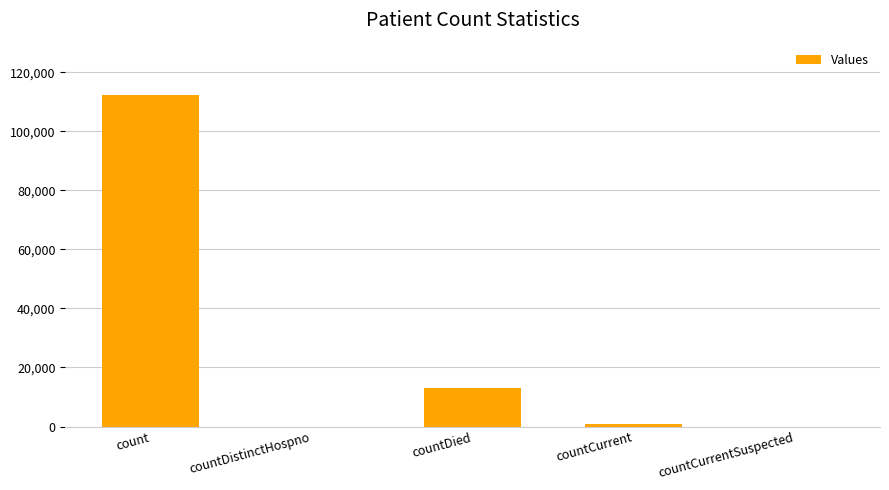

Which has a higher value, count or countDistinctHospno?

count